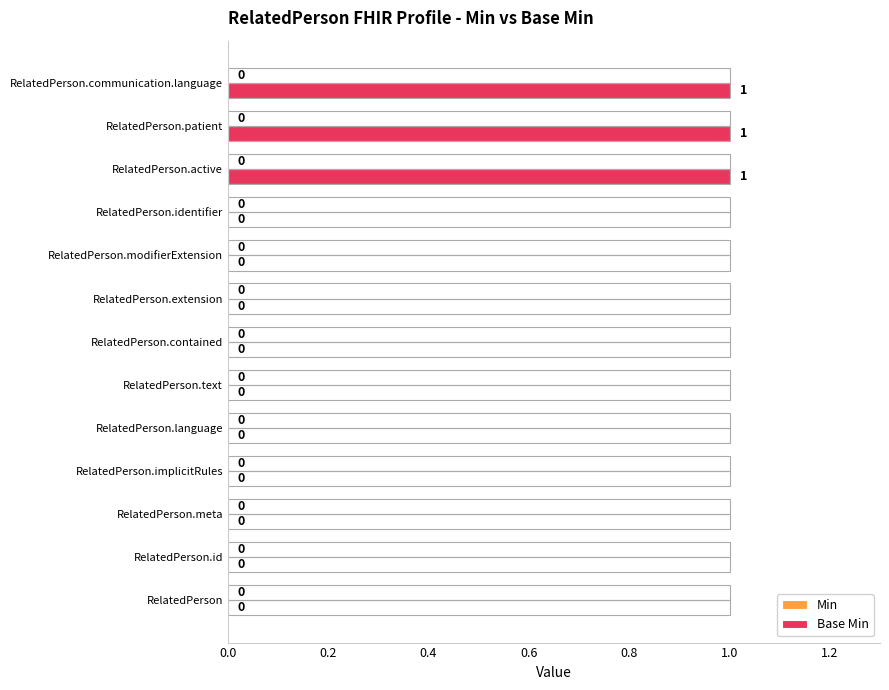

What is the maximum value shown in the chart?

1.0